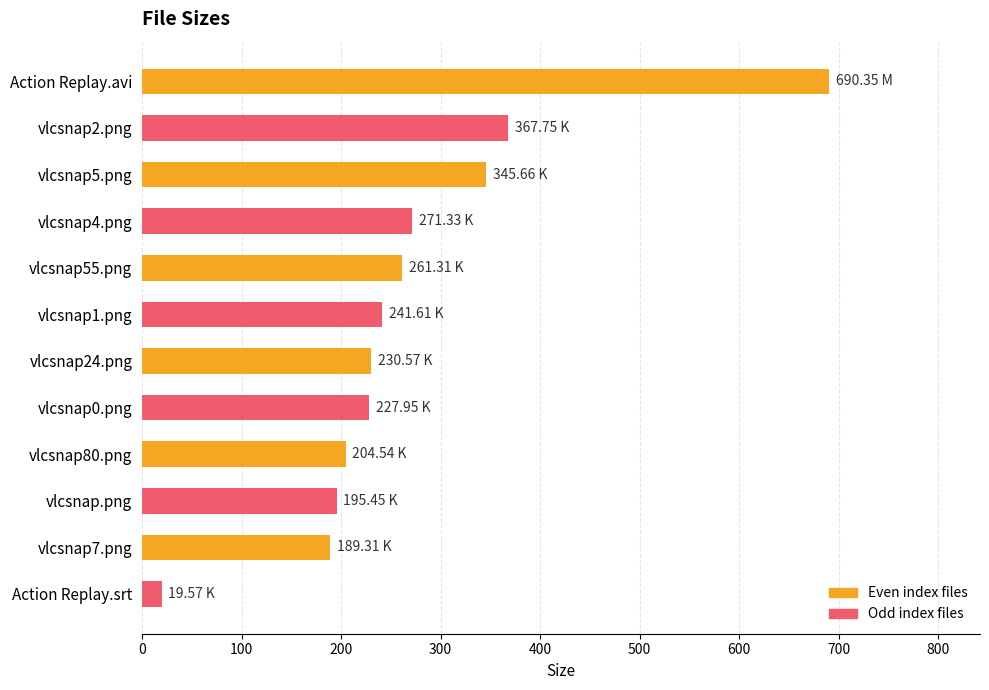

Approximately how many times larger is the value at vlcsnap.png compared to vlcsnap55.png?

0.7